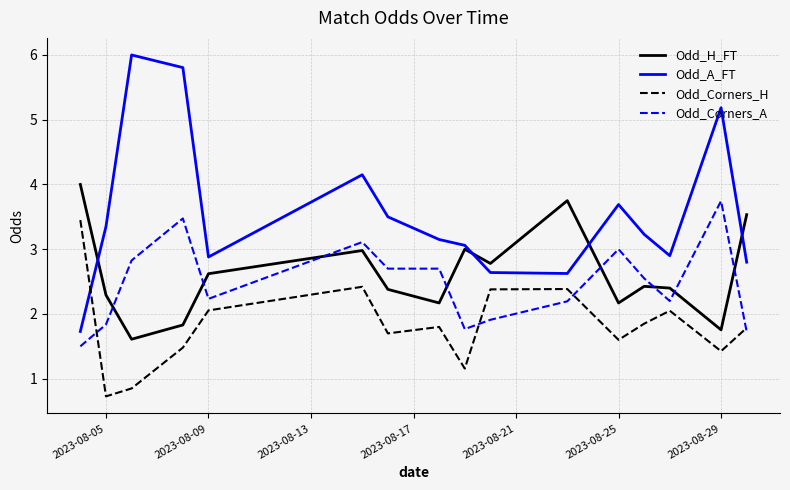

What is the difference between the maximum and minimum values in the Odd_H_FT series?

2.4